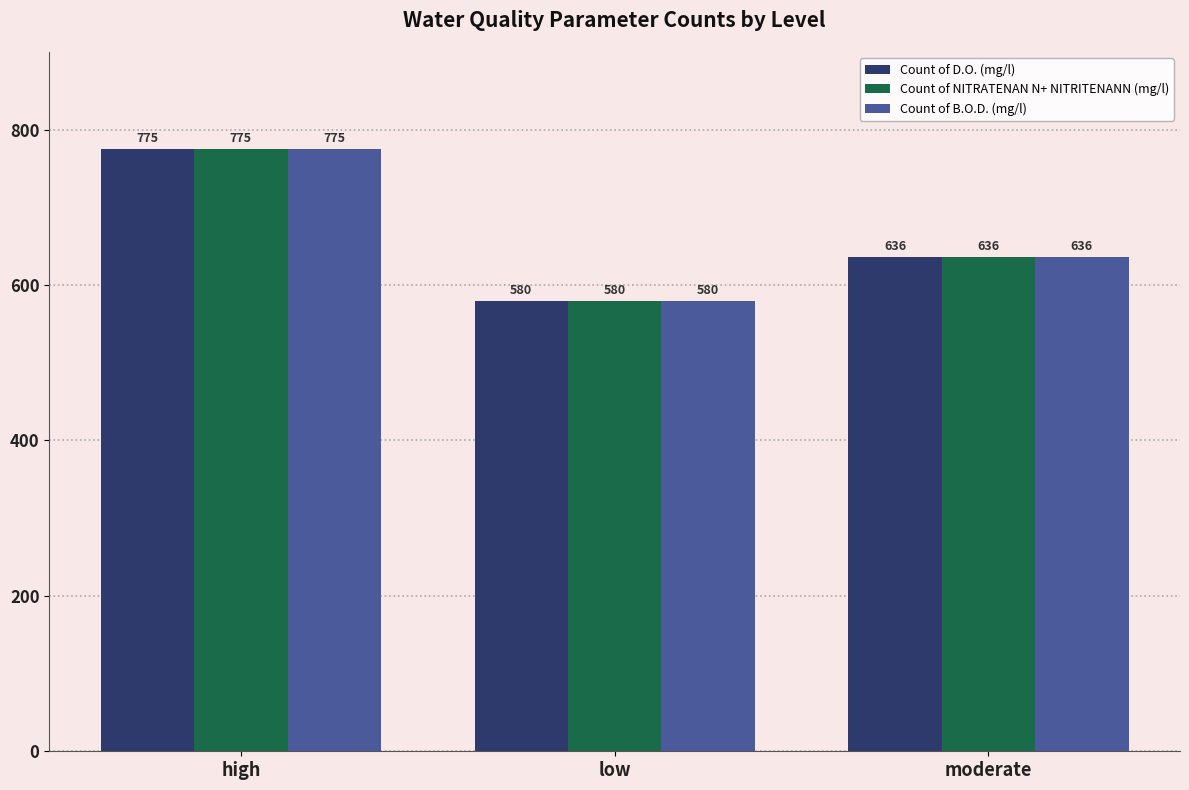

What is the total value across all series at low?

1740